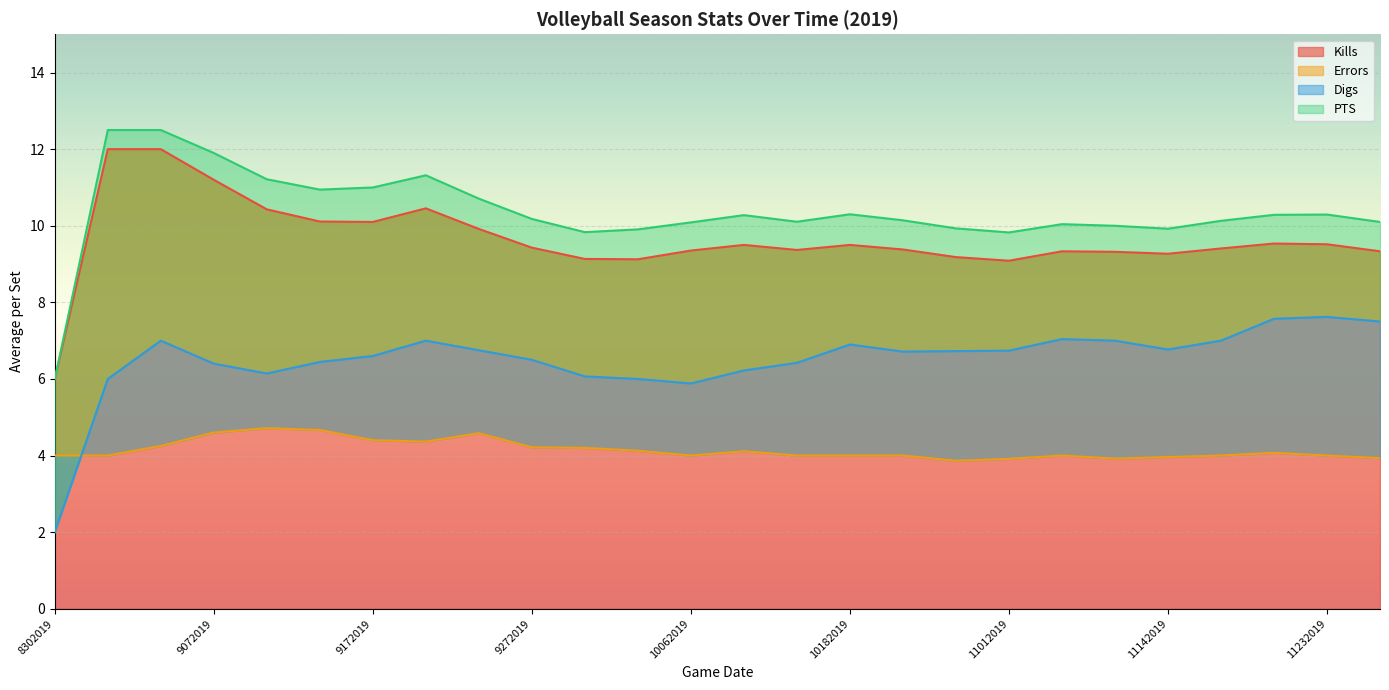

At how many categories does at least one series exceed 12?

2